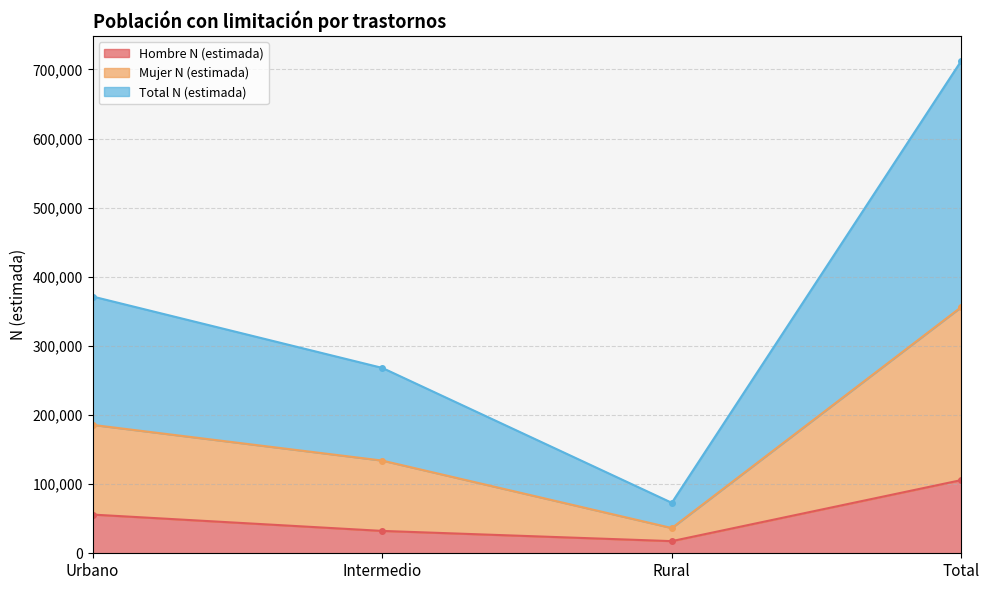

What is the difference between the maximum and minimum values in the Hombre N (estimada) series?

88340